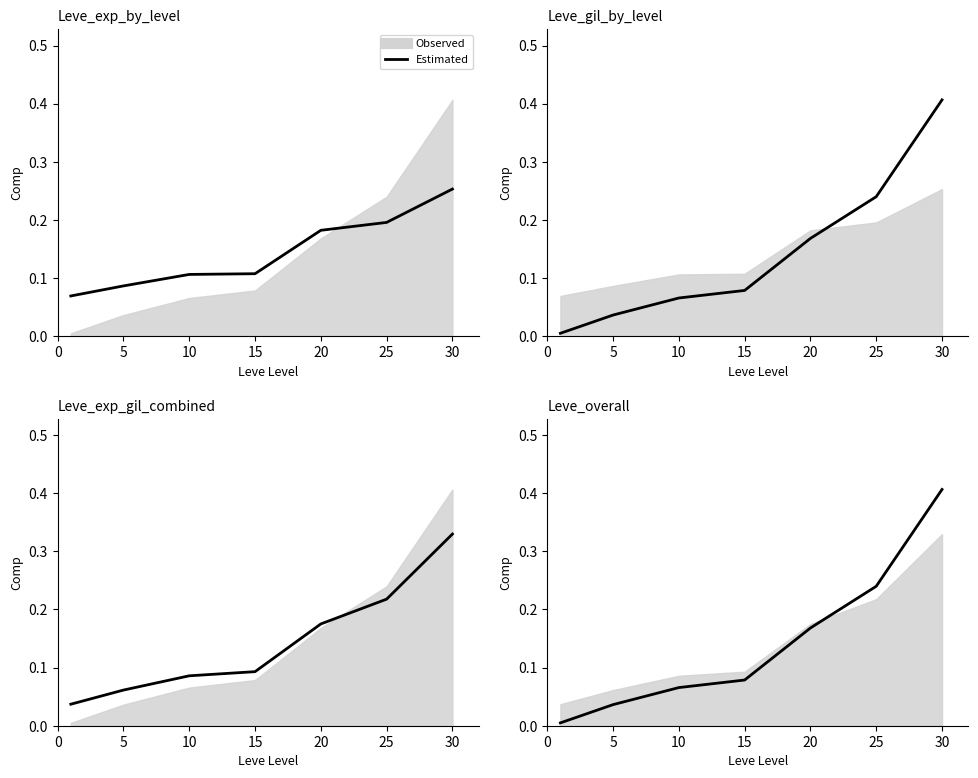

True or false: the data has more than 2 interior local peaks.

False